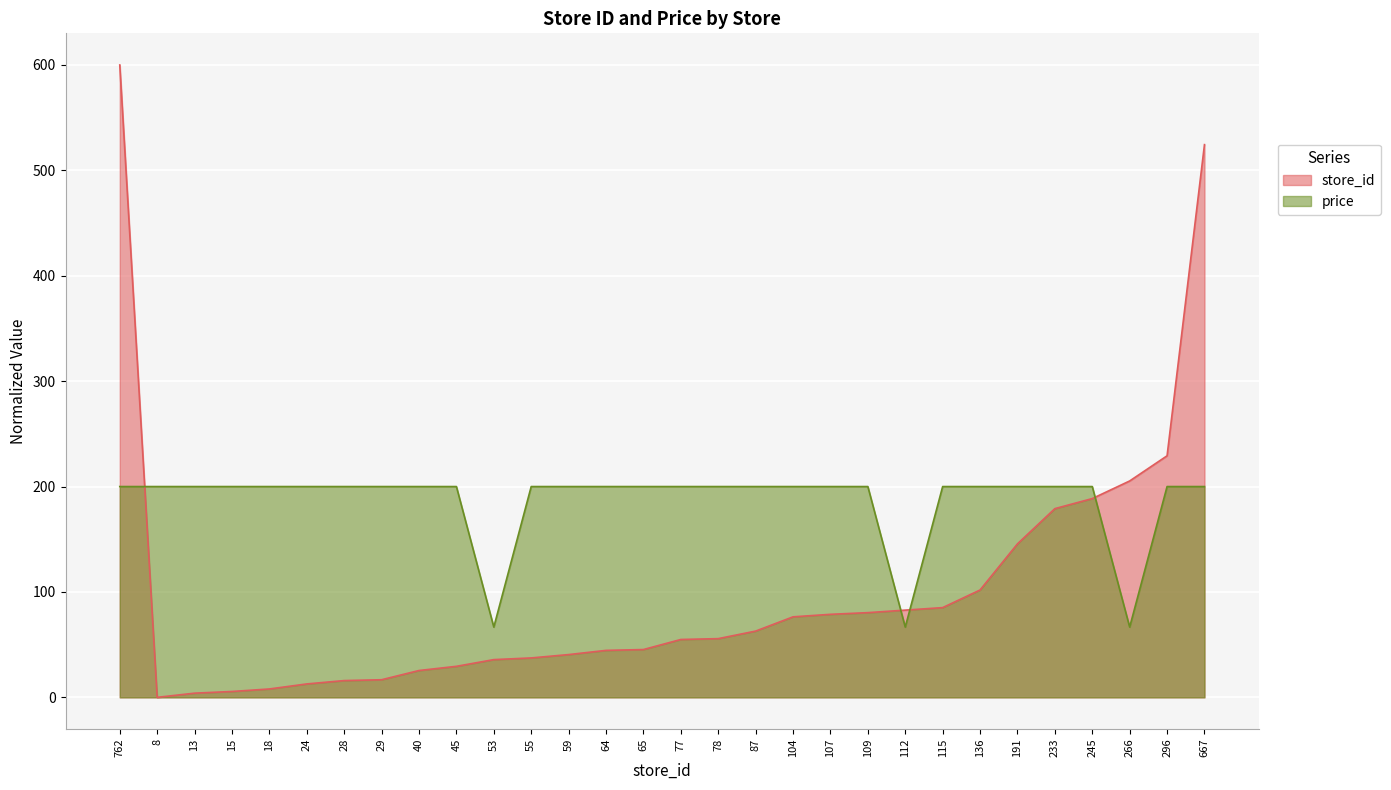

At which category does the chart reach its peak across all series?

762